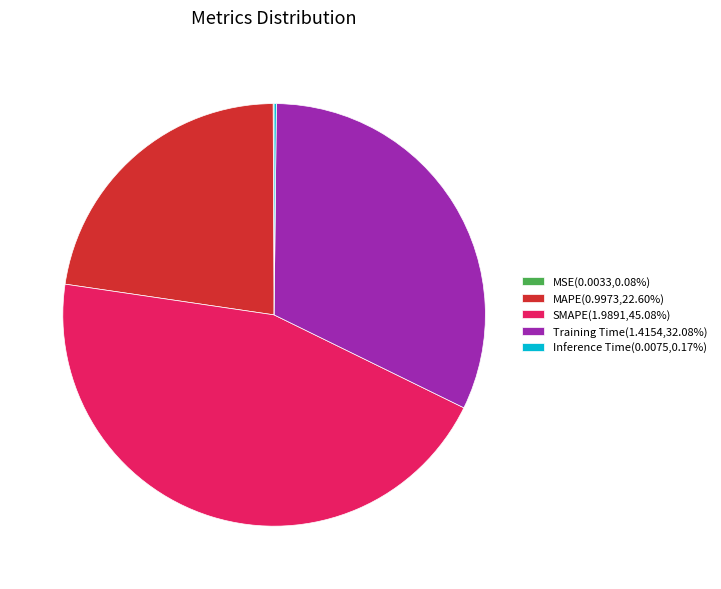

The Training Time slice represents 32% of the pie. True or false?

True